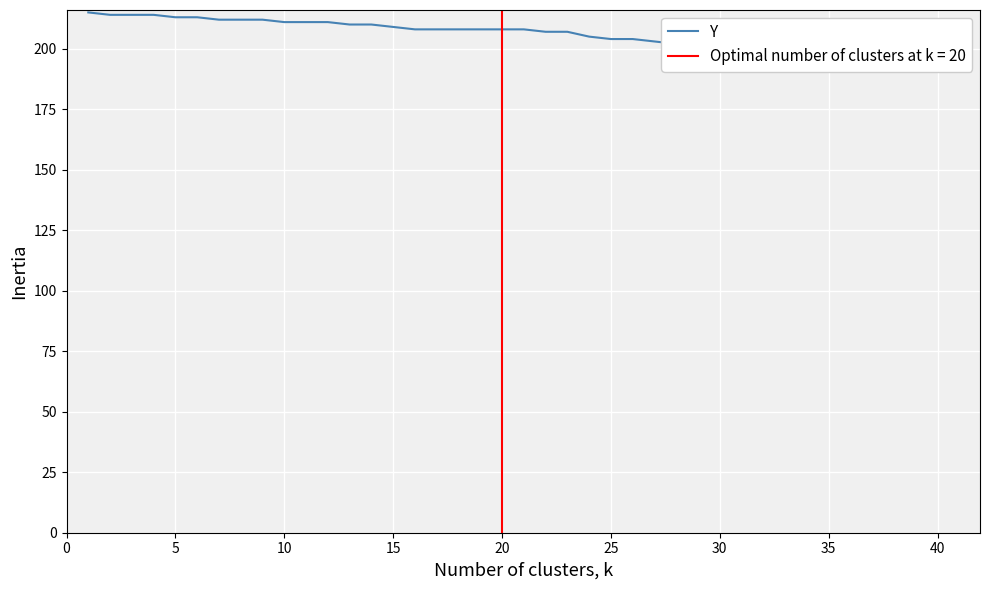

True or false: the data shows 291 at 15.

False